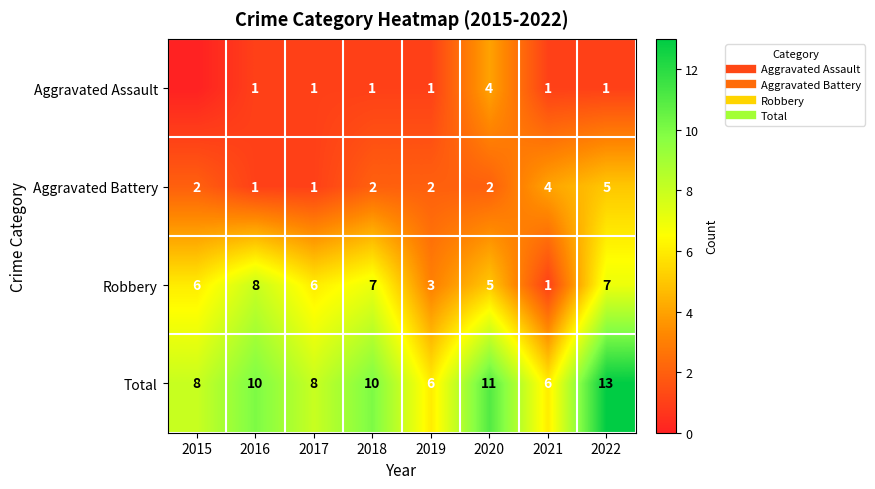

What is the sum of the Aggravated Assault values at 2020 and 2019?

5